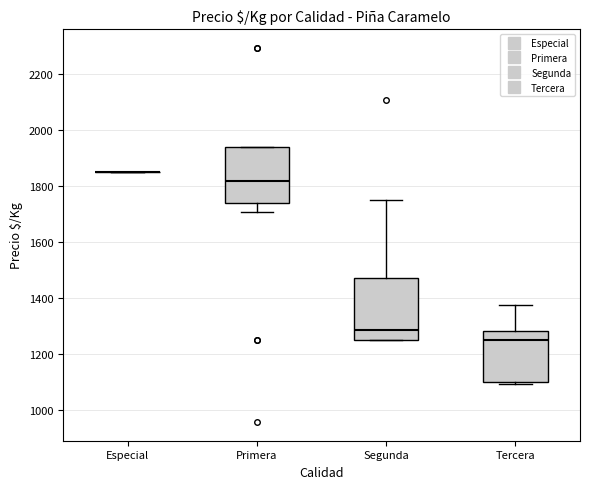

Reading left to right, read every box against the y-axis: the position of its median line, the range the box covers, and the ends of its whiskers. The values are not printed on the chart, so give them approximately, as read against the axis.

Especial: box collapsed to a line at 1860, whiskers 1860 to 1860
Primera: median 1820, box 1740 to 1940, whiskers 1700 to 1940
Segunda: median 1280, box 1260 to 1480, whiskers 1260 to 1760
Tercera: median 1260, box 1100 to 1280, whiskers 1100 (just below the box's lower edge) to 1380